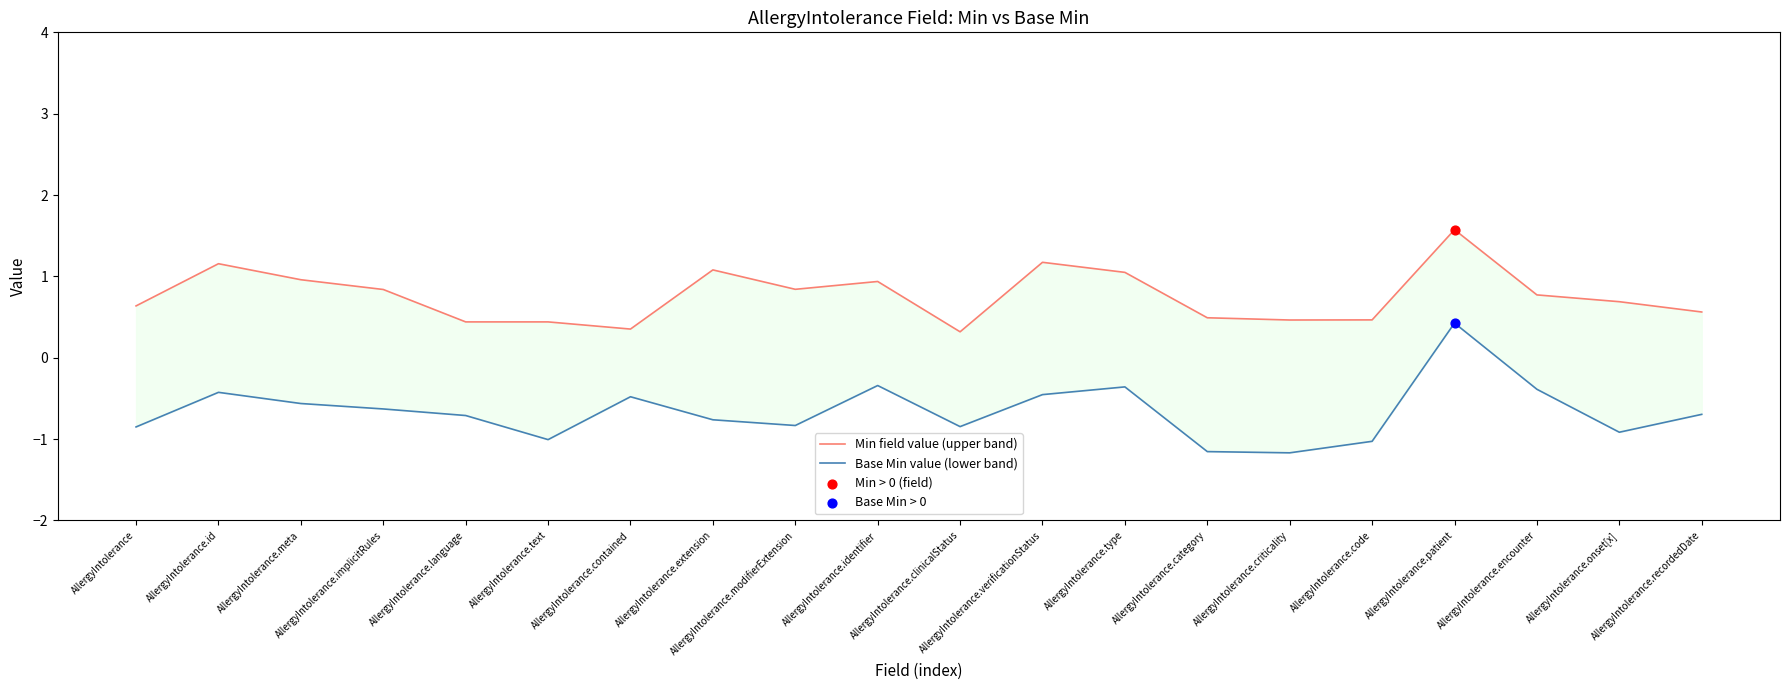

Which series has the largest Y range (max minus min)?

Base Min value (lower band)